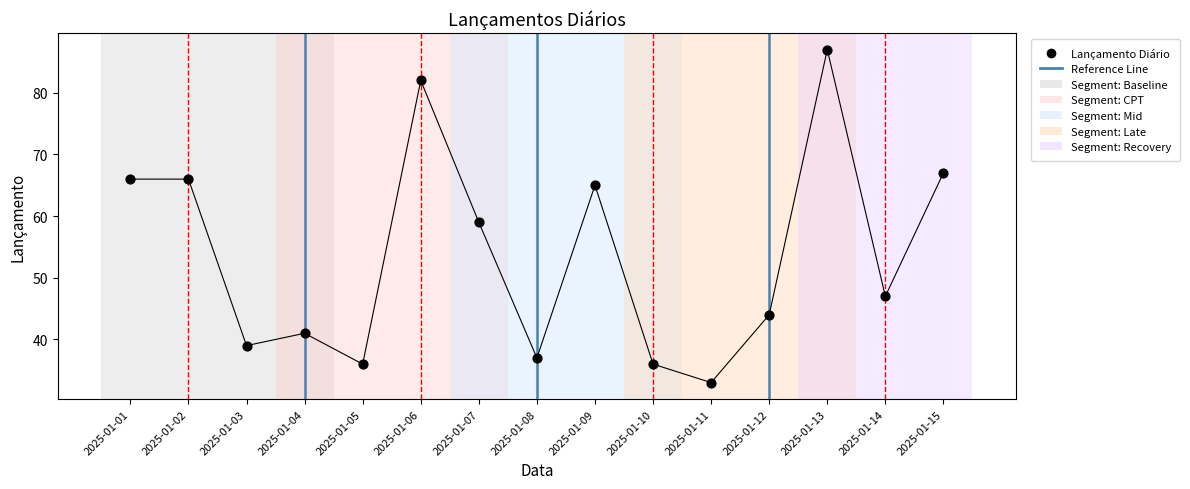

What is the change in value from 2025-01-04 to 2025-01-05?

-5